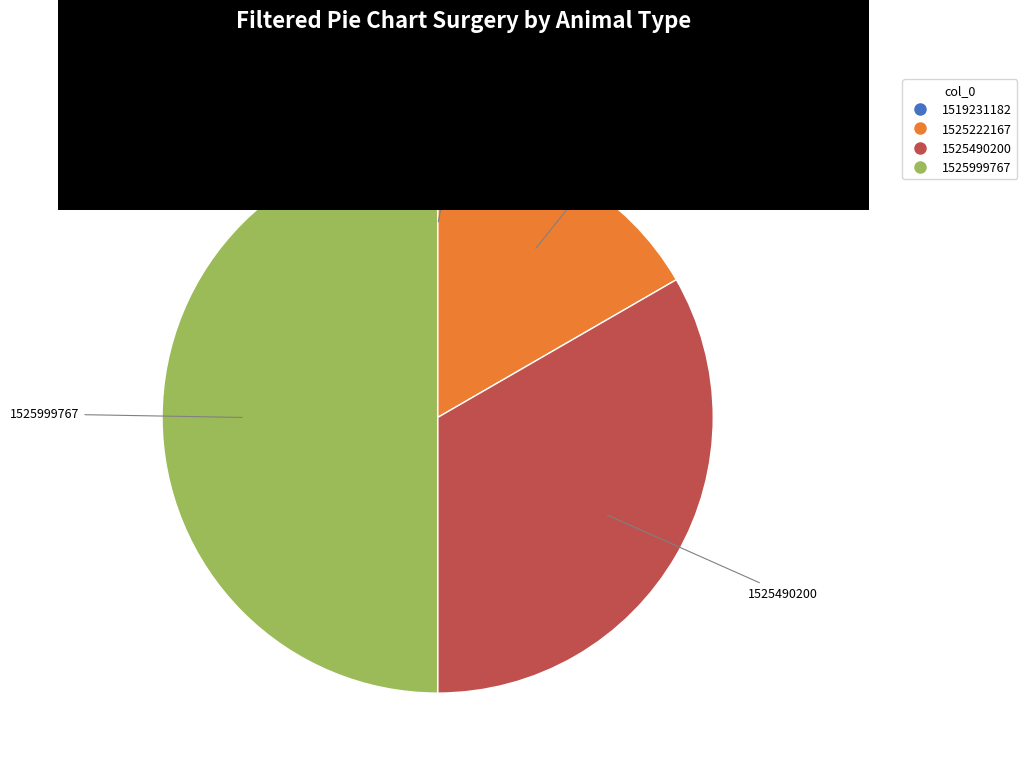

Approximately how many times larger is the value at 1525999767 compared to 1525222167?

3.0